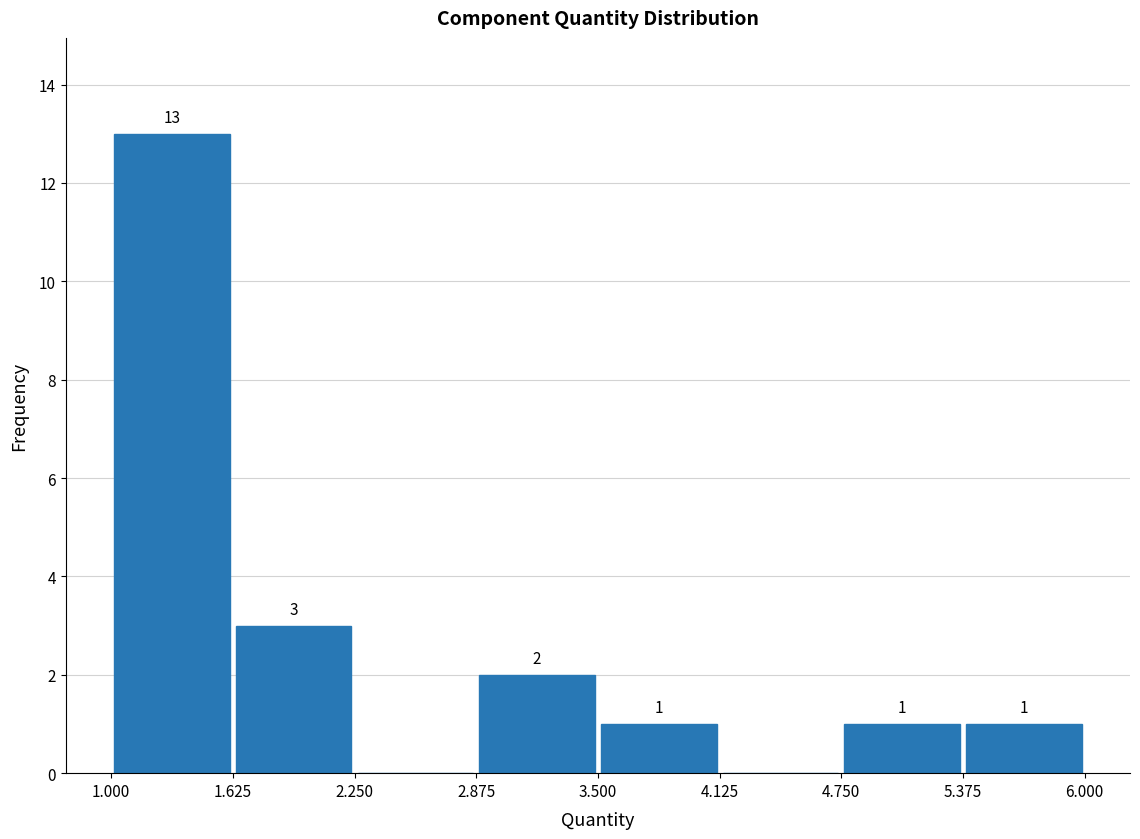

Over which range of the x-axis is the bar tallest?

1.000 to 1.625